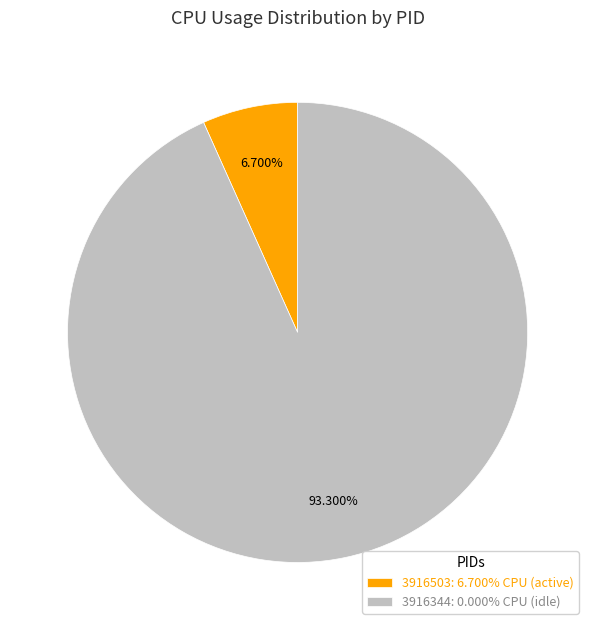

Combined, do 3916344 and 3916503 account for over 50%?

Yes